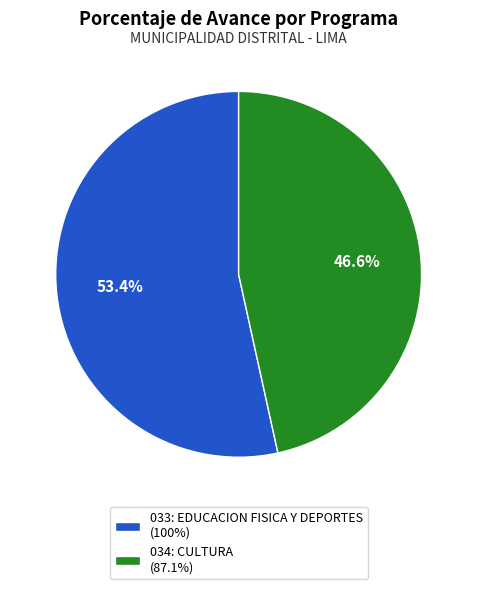

Rank the categories by value from highest to lowest.

033: EDUCACION FISICA Y DEPORTES, 034: CULTURA